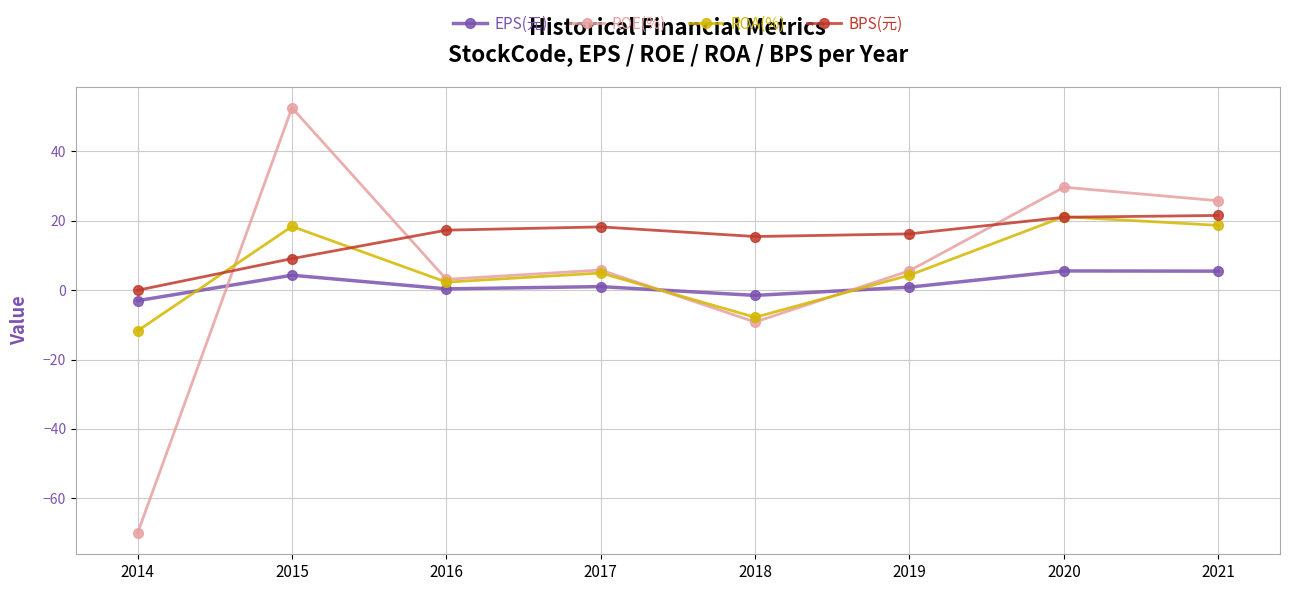

What is the difference between the highest and lowest values at 2014?

70.0